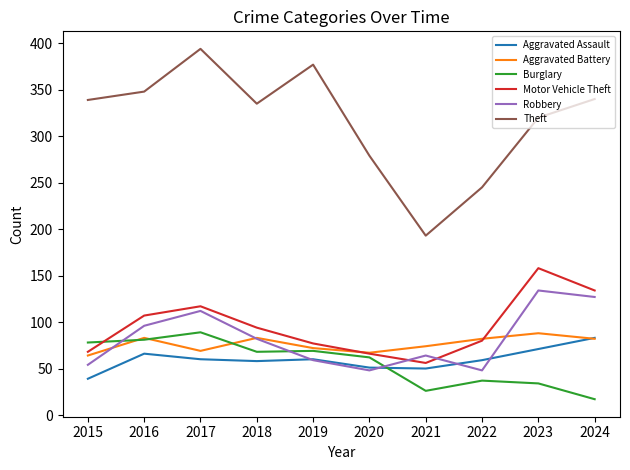

Which series changed the most between 2015 and 2023?

Motor Vehicle Theft